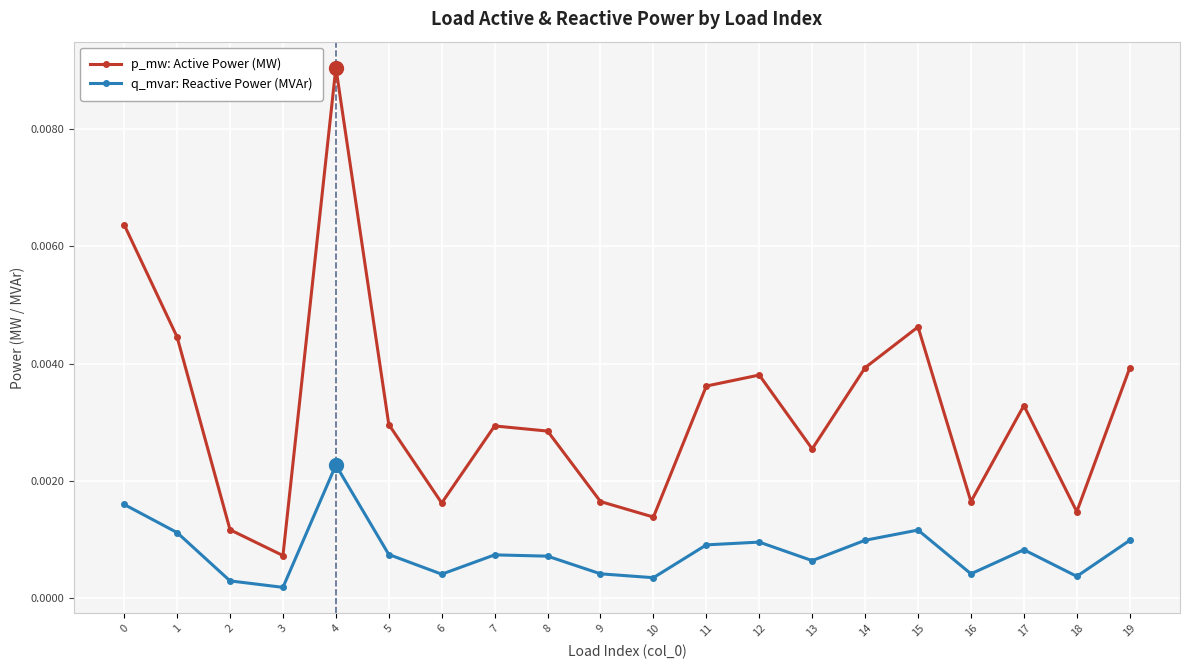

Which category has the lowest value across all series?

3